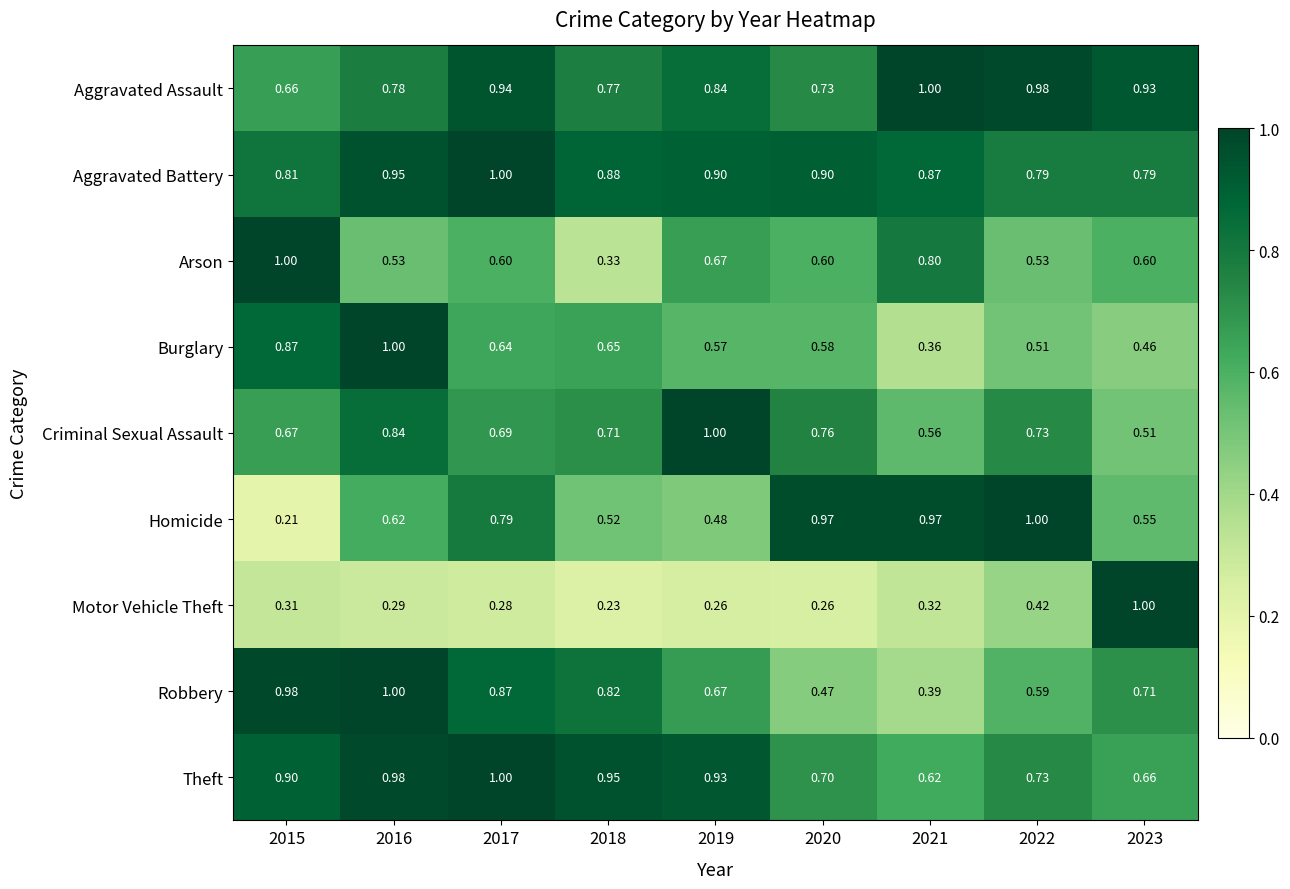

Rank the series at 2018 from lowest to highest value.

Motor Vehicle Theft, Arson, Homicide, Burglary, Criminal Sexual Assault, Aggravated Assault, Robbery, Aggravated Battery, Theft